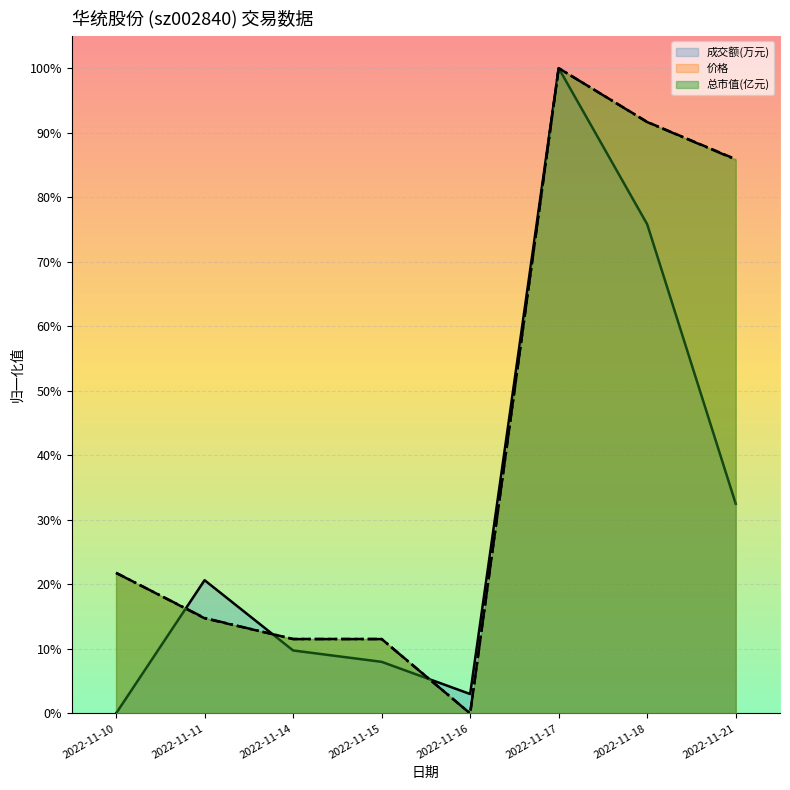

In 总市值(亿元), how many points are lower than both neighbors (excluding endpoints)?

1